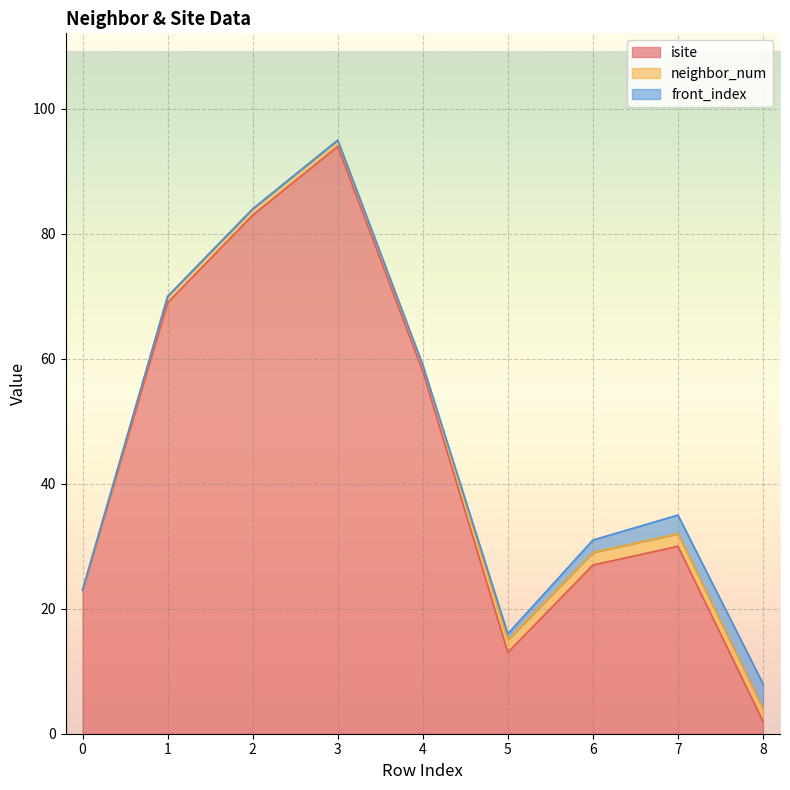

Count the number of data series in this chart.

3